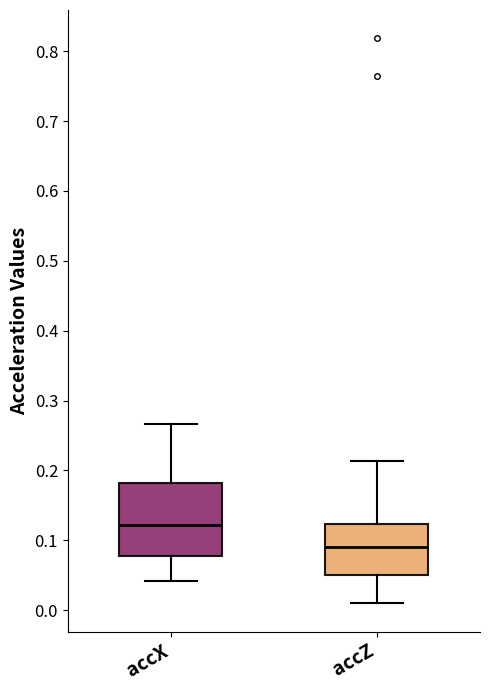

Which box's median line is the lowest?

accZ